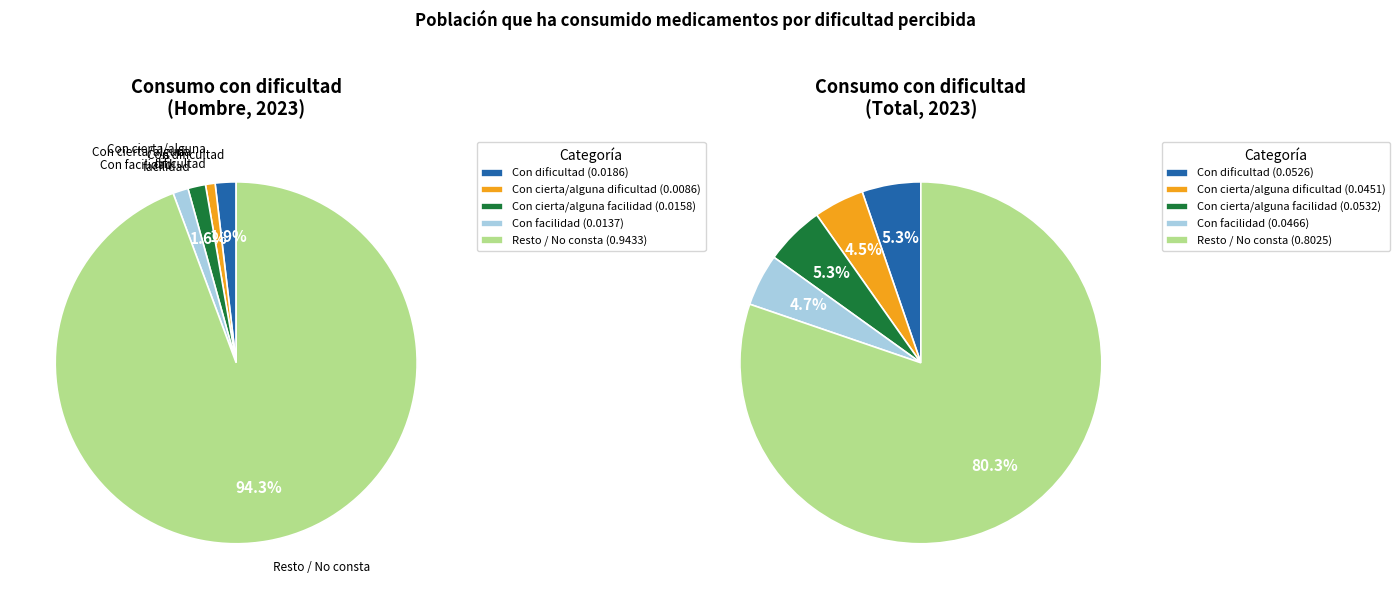

How many slices are in this pie chart?

5